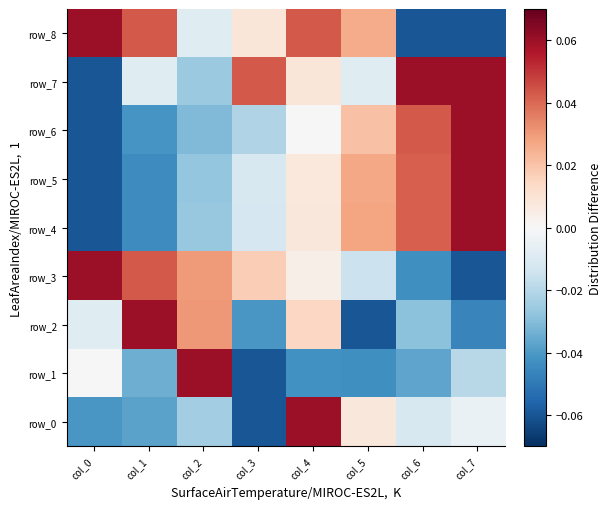

List the series in order of their peak value, lowest first.

row_0, row_1, row_2, row_3, row_4, row_5, row_6, row_7, row_8